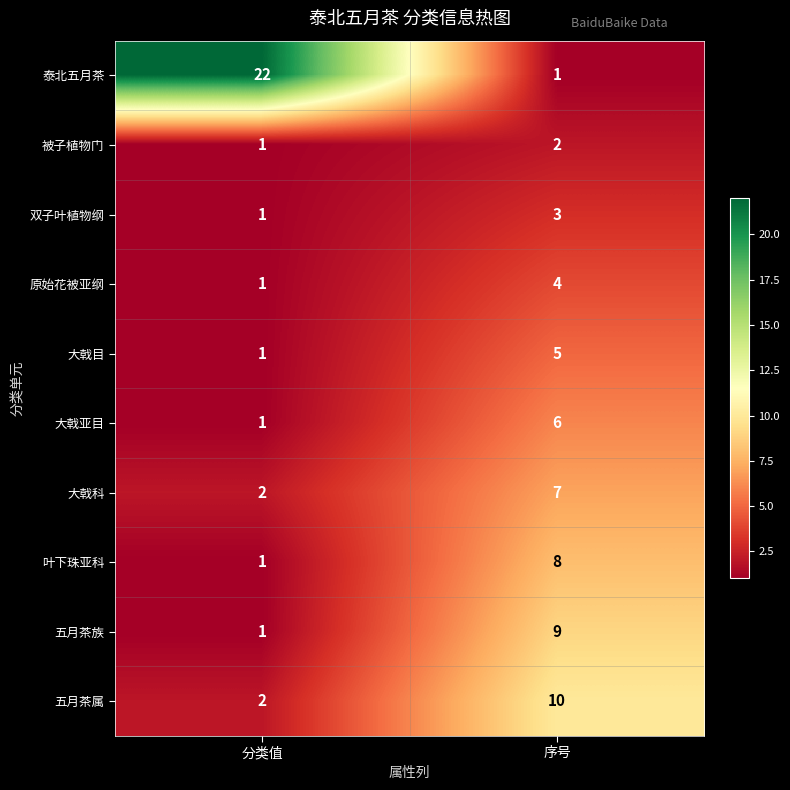

What is the total value across all series at 分类值?

33